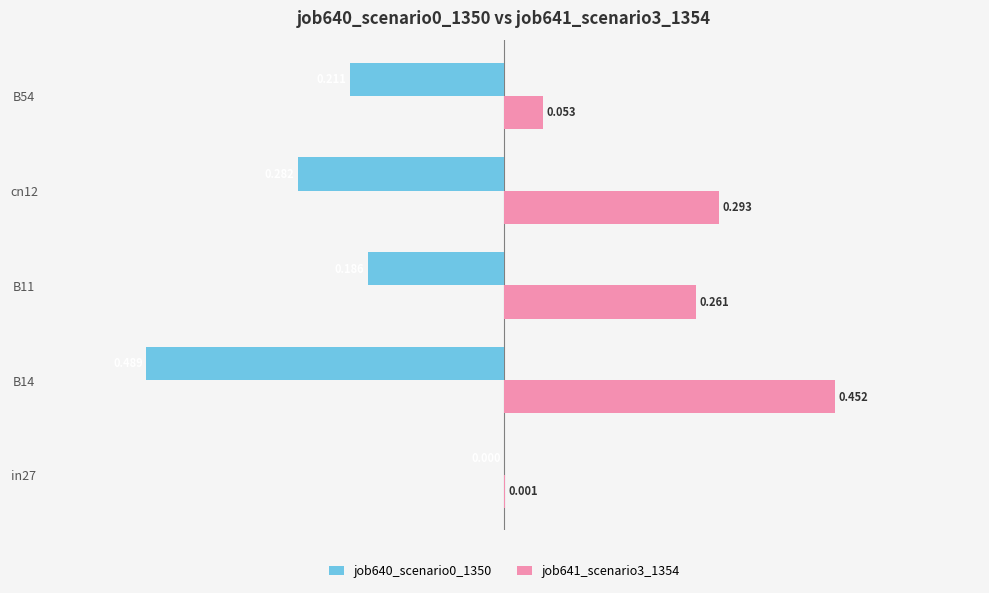

What is the average value of the job640_scenario0_1350 series?

-0.2